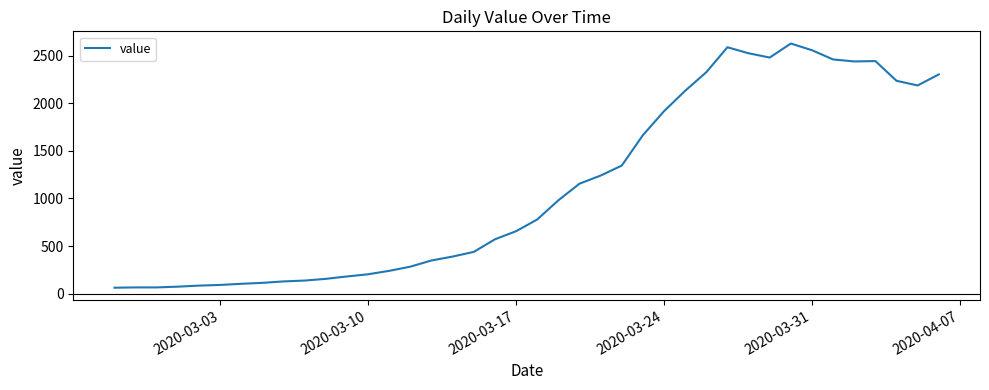

What is the greatest value displayed?

2626